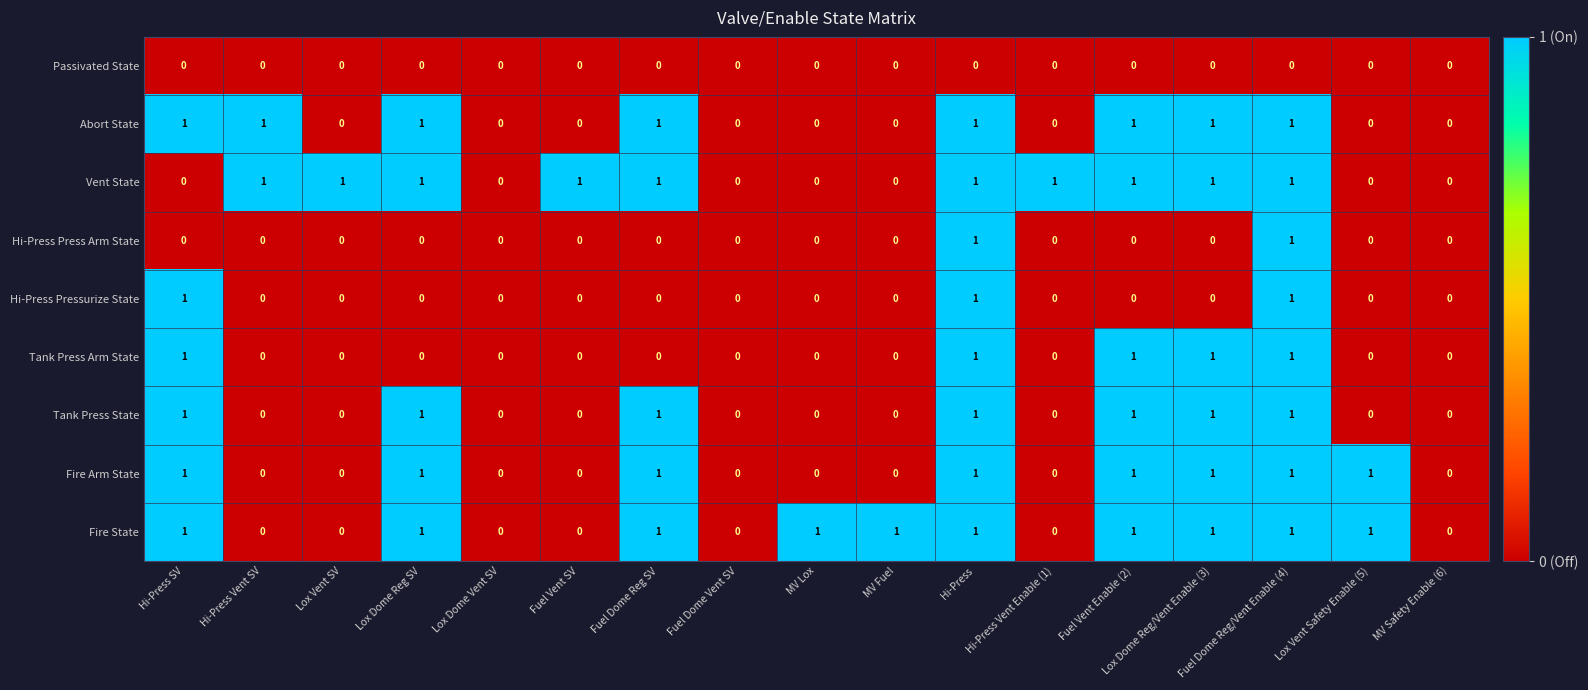

How many distinct data groups are displayed?

9